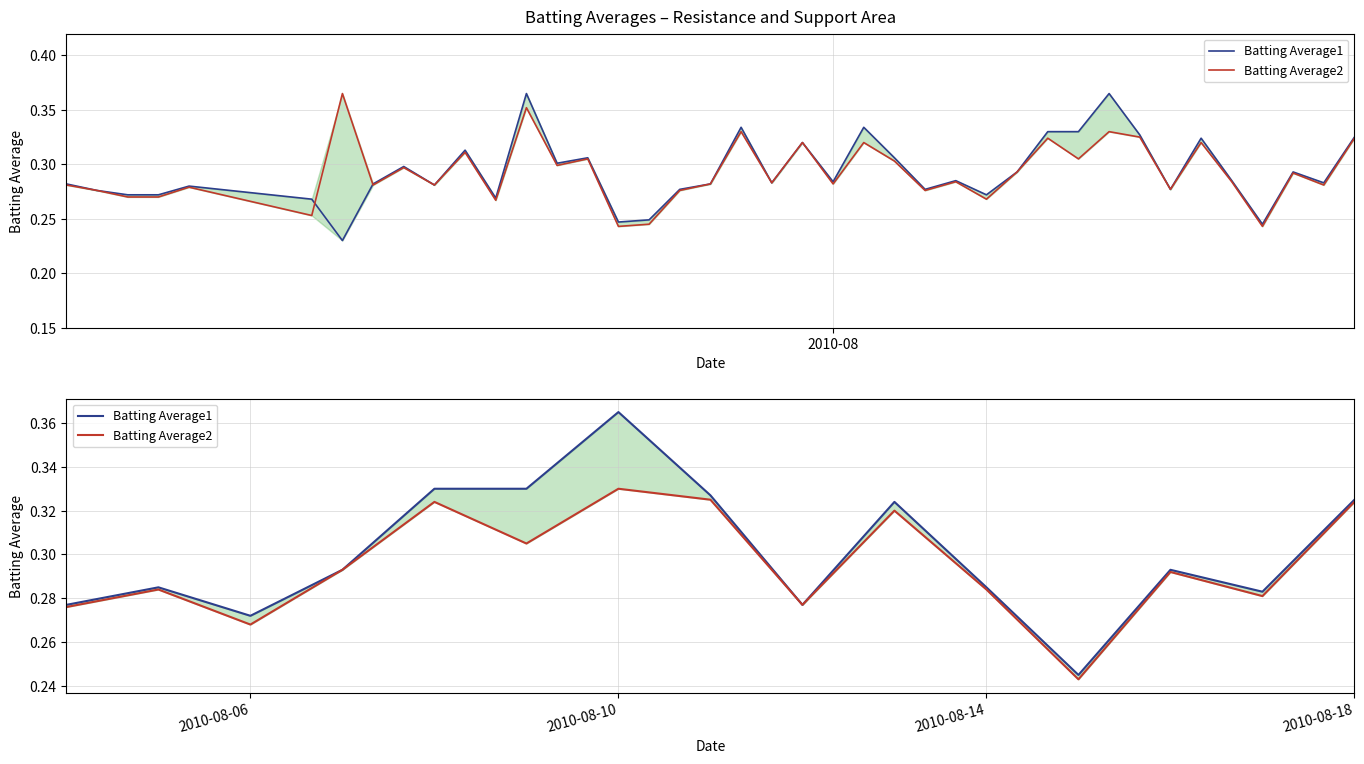

True or false: Batting Average2 and Batting Average1 intersect in this chart.

False